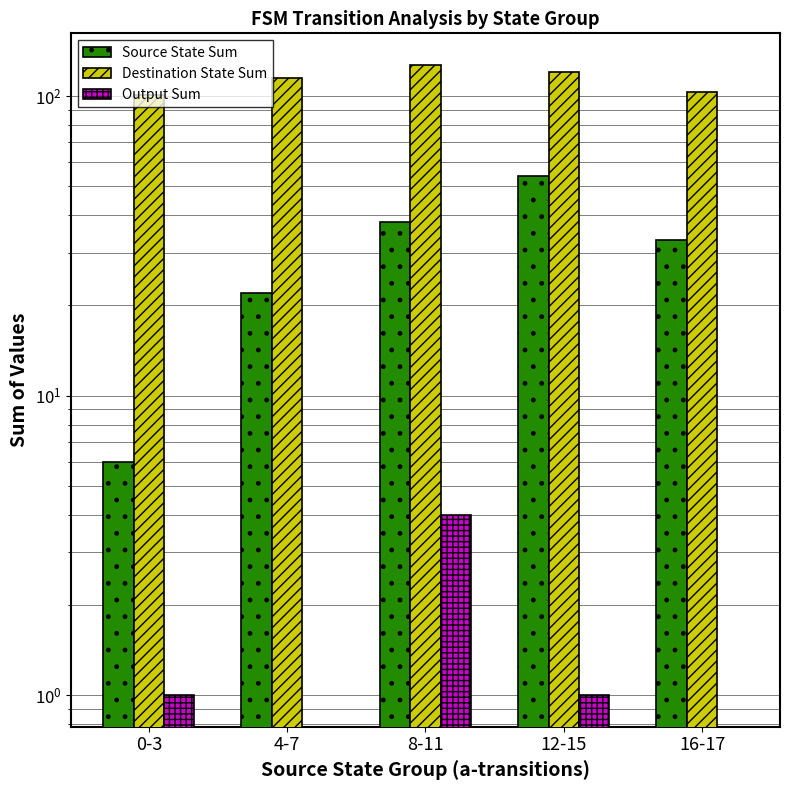

List the series in order of their peak value, lowest first.

Output Sum, Source State Sum, Destination State Sum